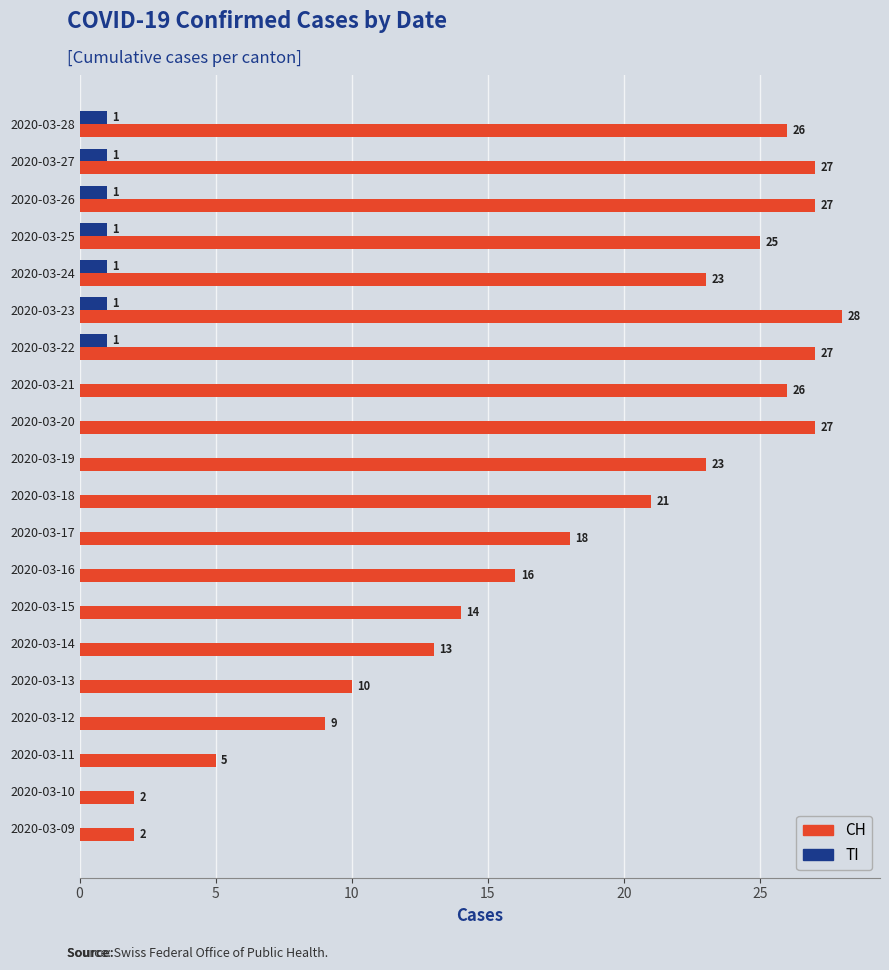

How many series are shown in this chart?

2